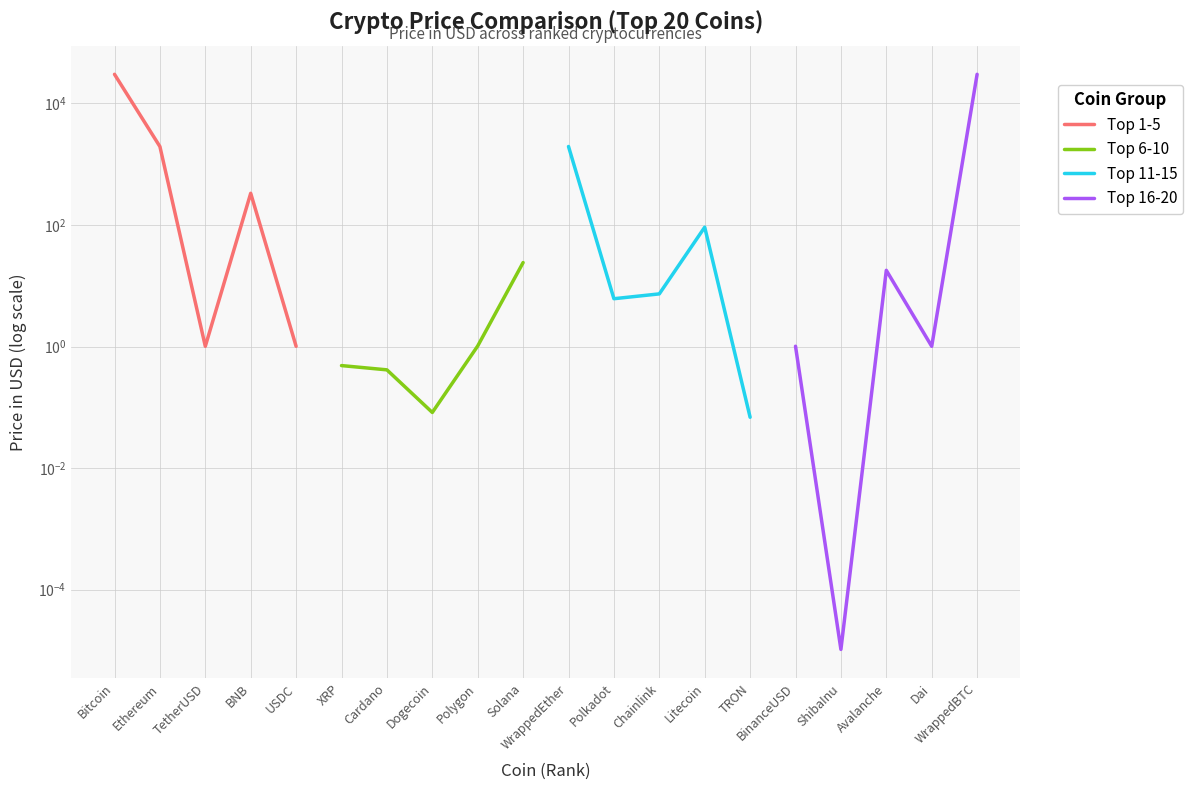

What is the average value of the Top 6-10 series?

5.2